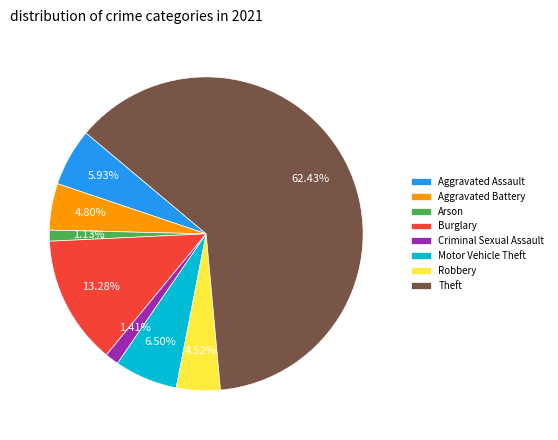

Does Arson account for over 50% of the chart?

No